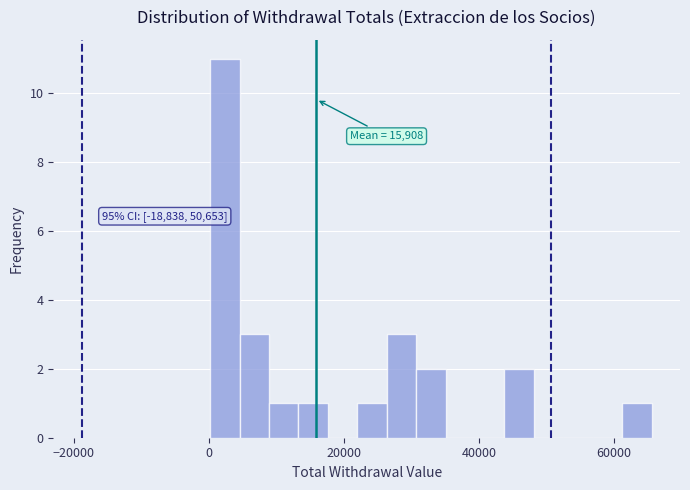

Around what value on the x-axis is the tallest bar? Give the approximate position of its centre, as read against the axis.

2000